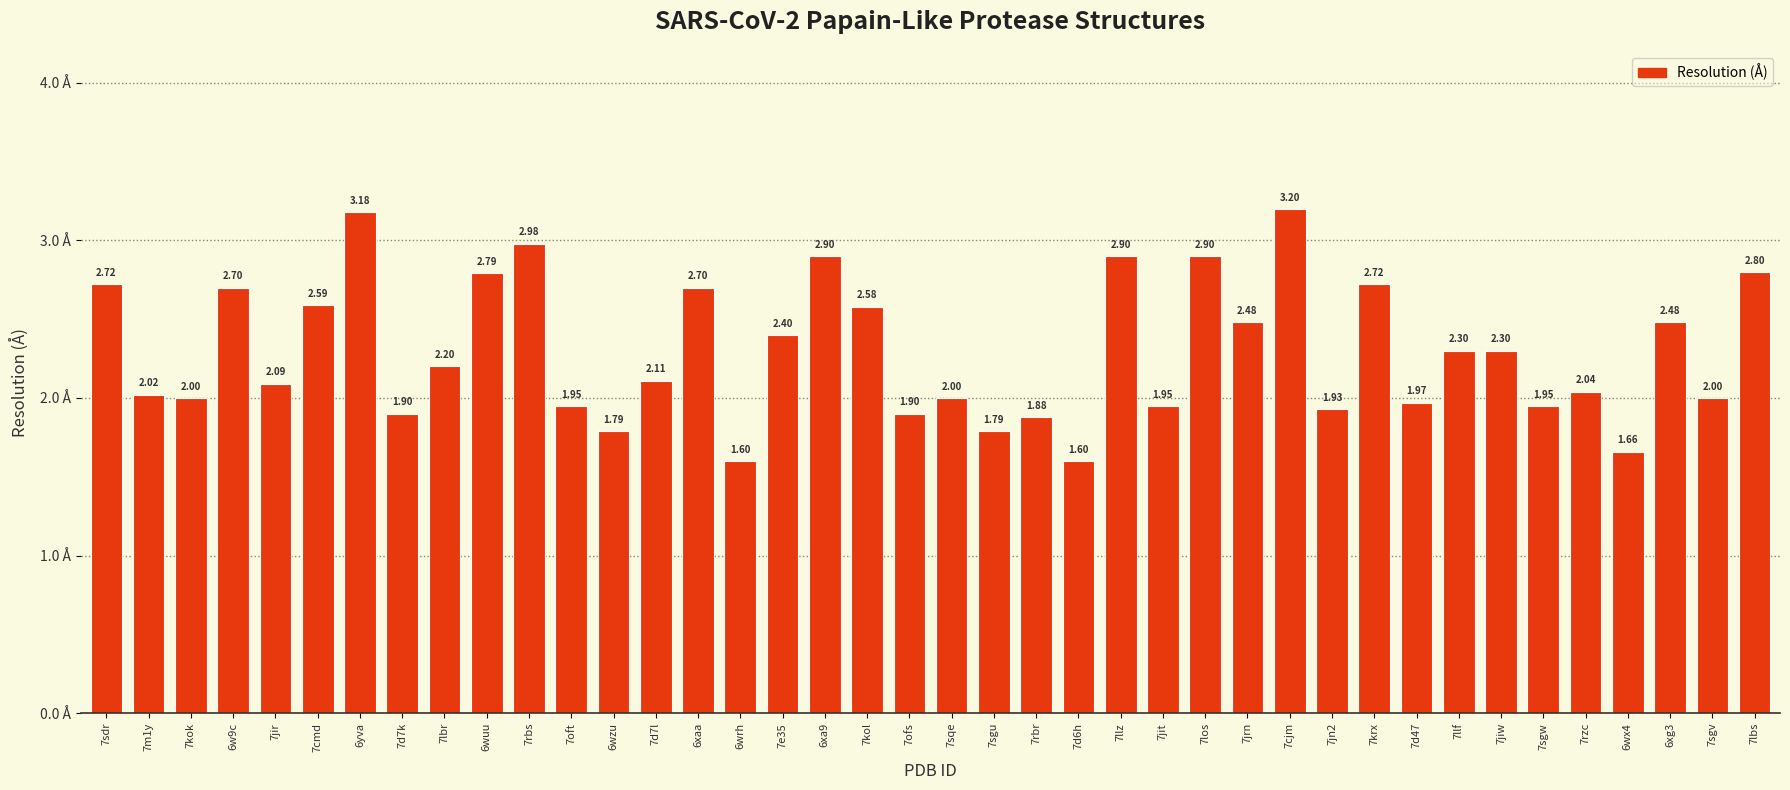

Between 6wrh and 7kol, which is larger?

7kol